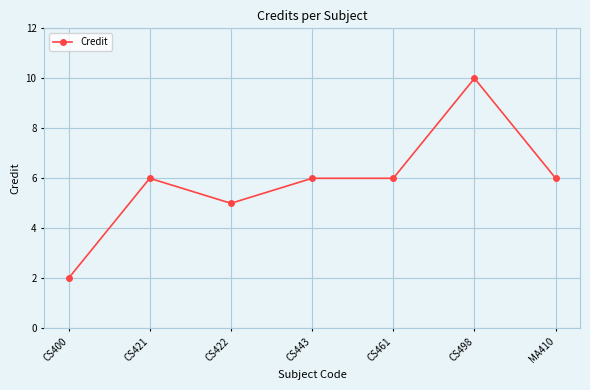

At which category does the data reach its first local peak?

CS421